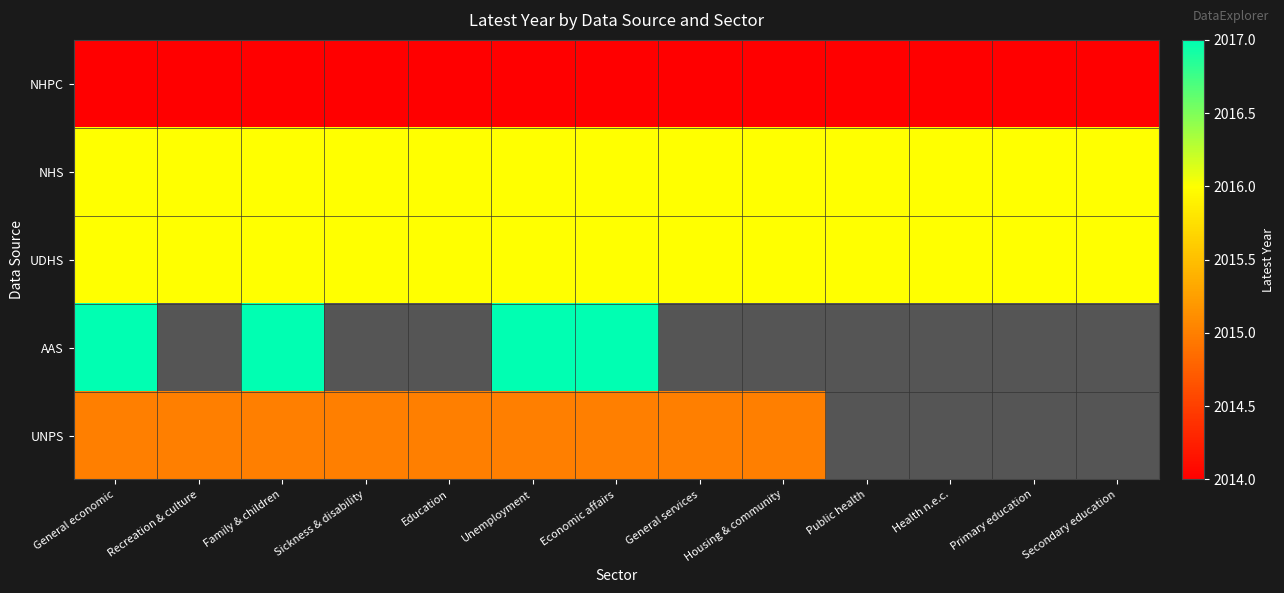

At which label is AAS closest to 2017?

General economic